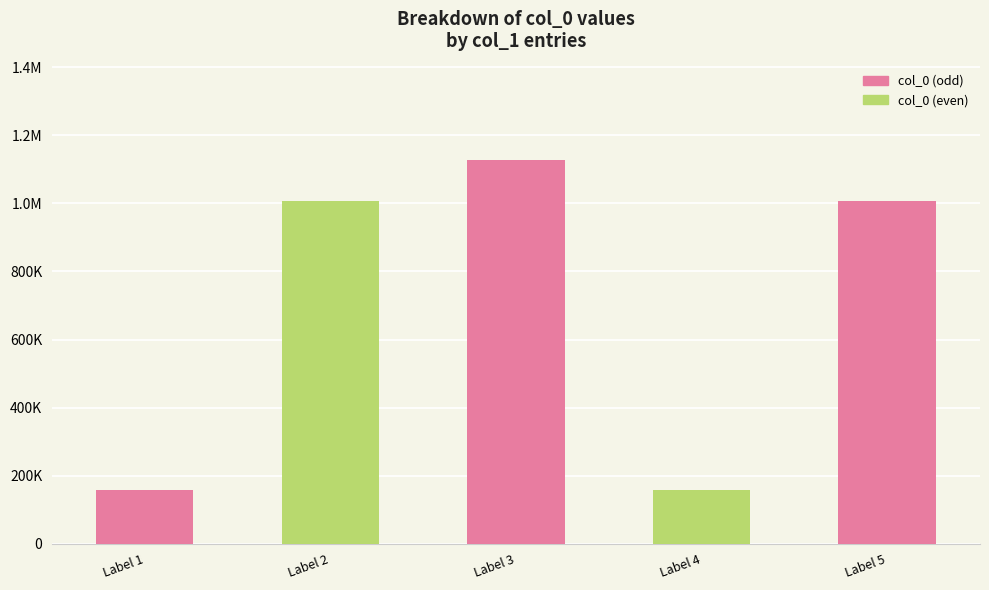

Are the bars horizontal?

No